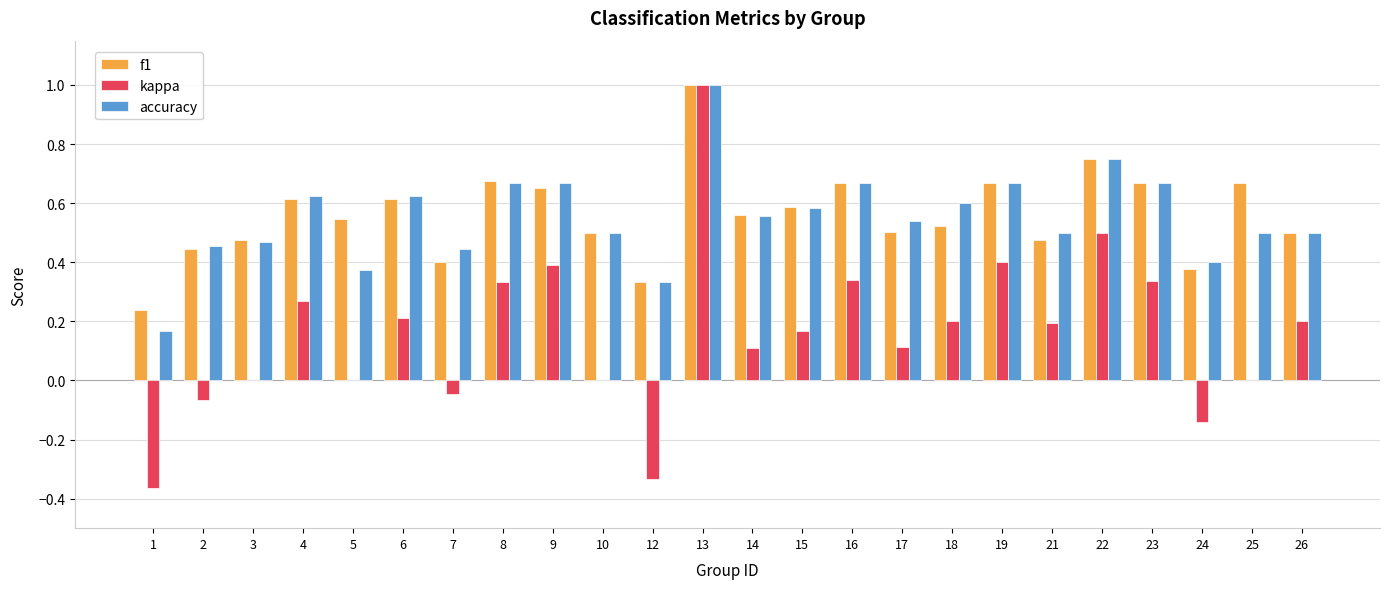

What are all the series names shown in the legend?

f1, kappa, accuracy